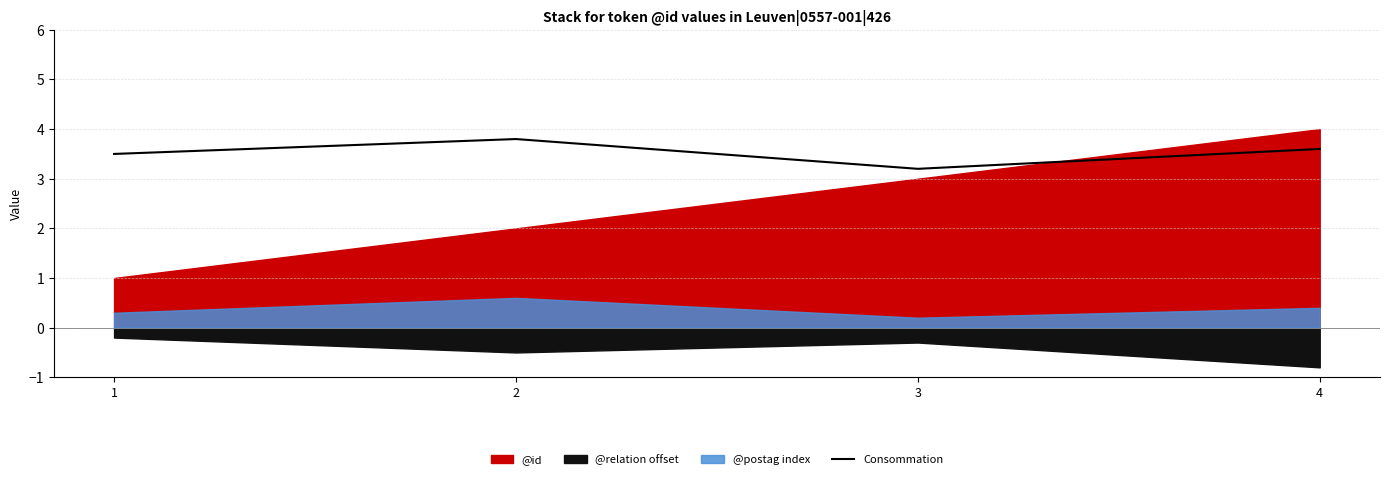

The chart shows a value of 2.4 at 4. True or false?

False